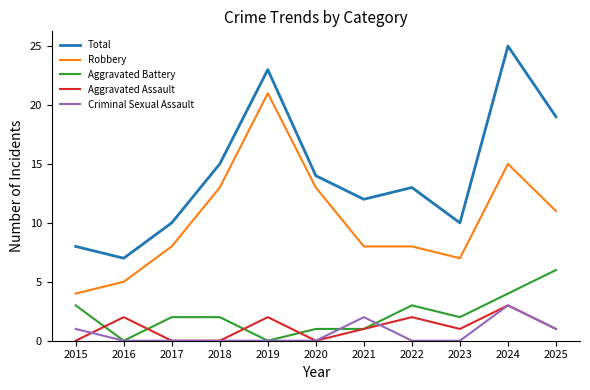

Which series ends up on top after the final intersection of Aggravated Battery and Aggravated Assault?

Aggravated Battery